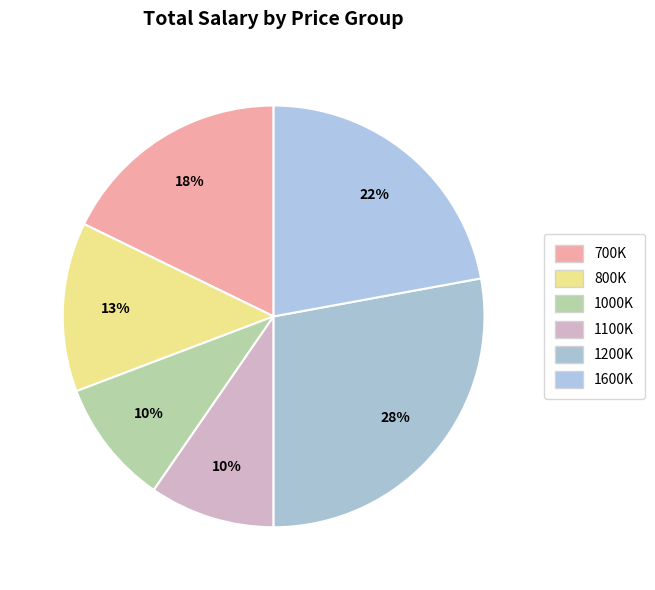

Count the number of slices in the pie.

6